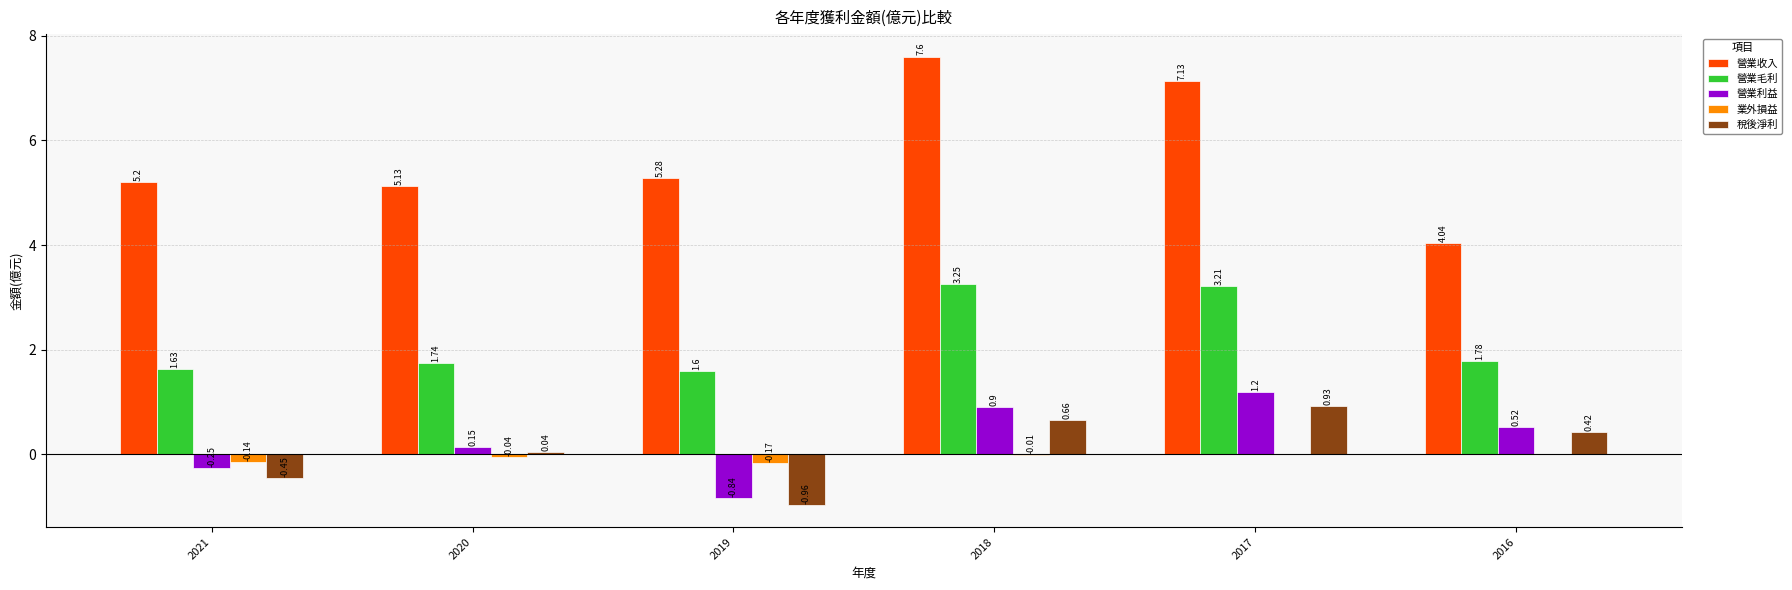

Are the bars horizontal?

No